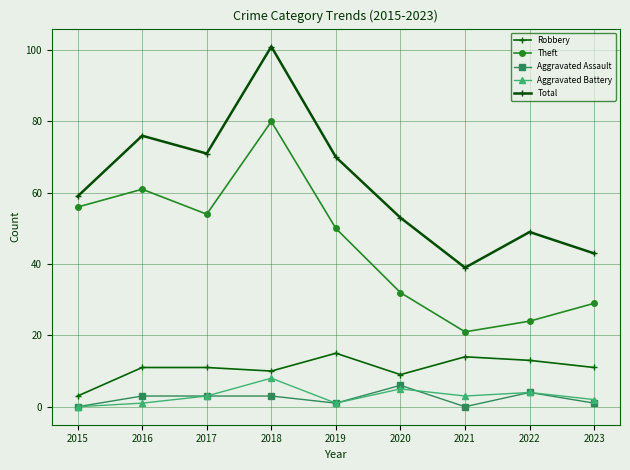

At which category does the chart reach its peak across all series?

2018